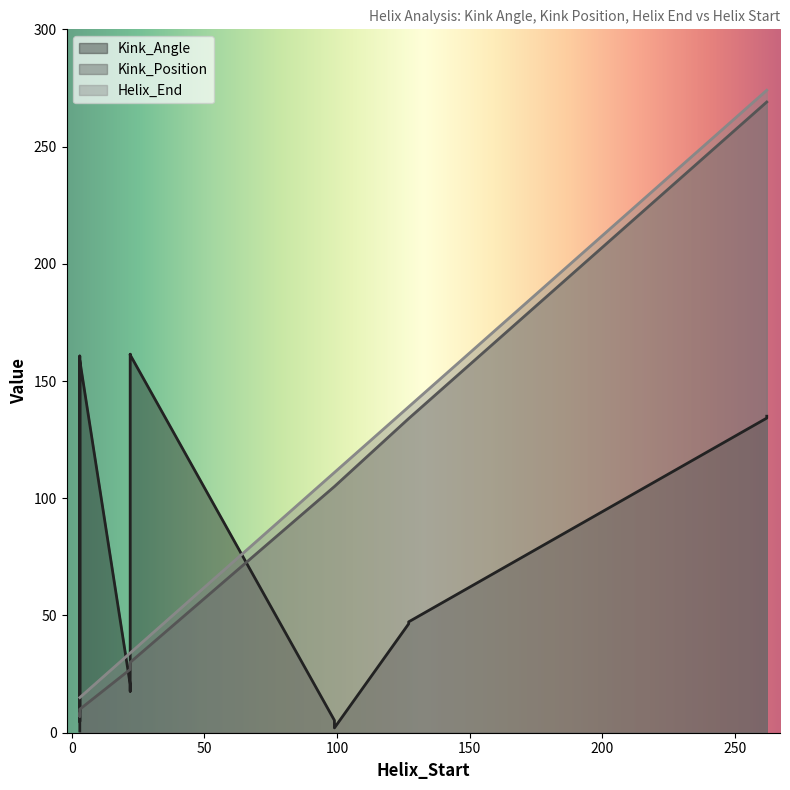

Reading left to right, what are all the values shown in this chart?

Kink_Angle: 3=0.7	99=5.3	127=47.3	22=161.2	262=134.2	3=160.7	22=20.6	3=4.8	99=2.1	127=46.5	22=161.4	262=135.0	3=158.9	22=17.7
Kink_Position: 3=8.0	99=105.0	127=134.0	22=30.0	262=269.0	3=7.0	22=27.0	3=8.0	99=105.0	127=134.0	22=30.0	262=269.0	3=10.0	22=27.0
Helix_End: 3=15.0	99=111.0	127=139.0	22=34.0	262=274.0	3=15.0	22=34.0	3=15.0	99=111.0	127=139.0	22=34.0	262=274.0	3=15.0	22=34.0